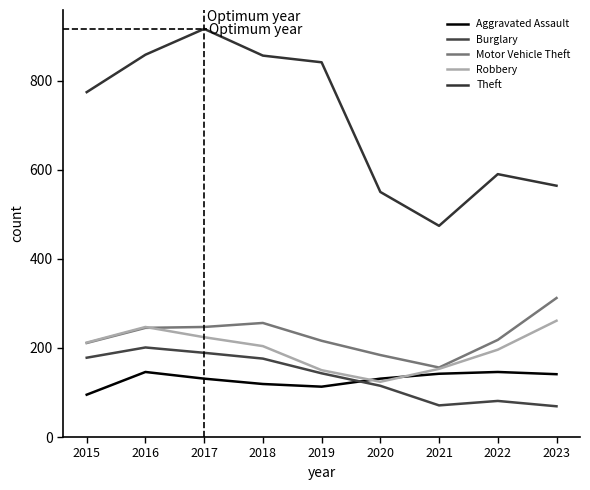

What is the sum of the Theft values at 2015 and 2023?

1338